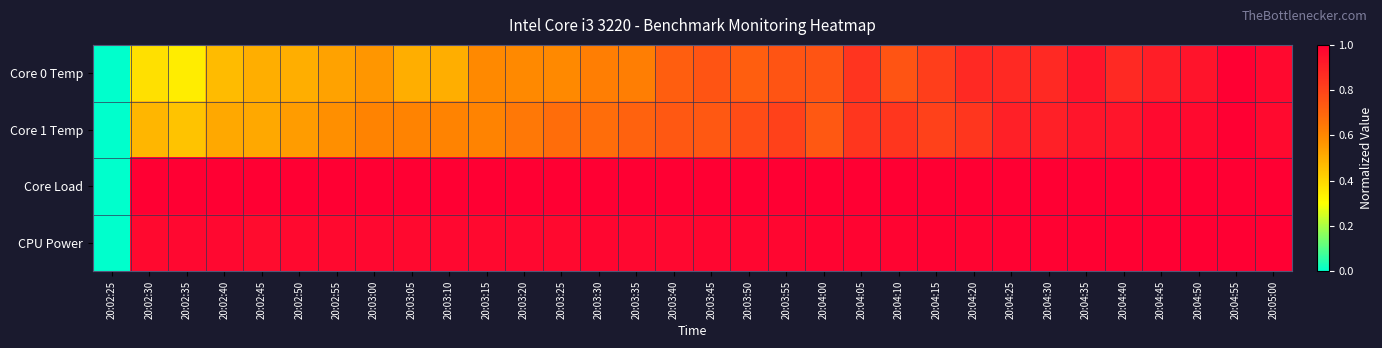

Which series has the largest range (max minus min)?

Core 0 Temp